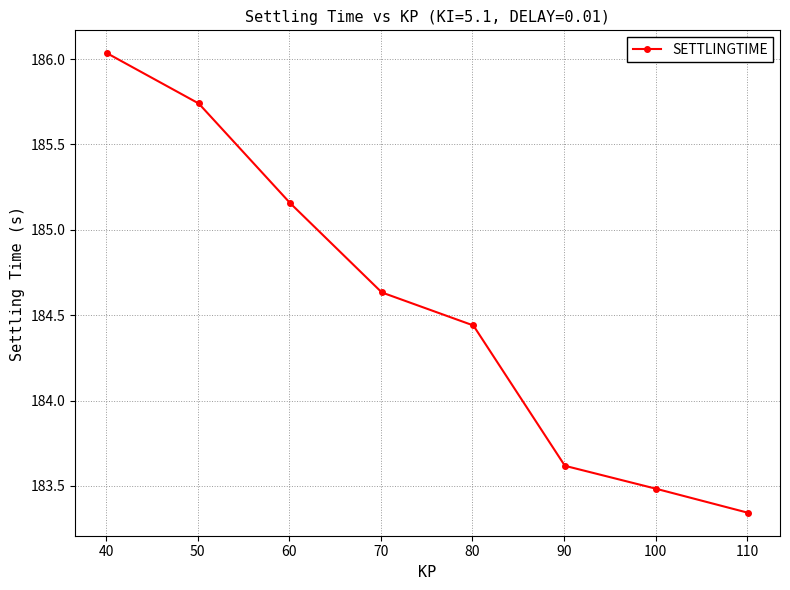

What is the difference between the maximum and minimum values?

2.7